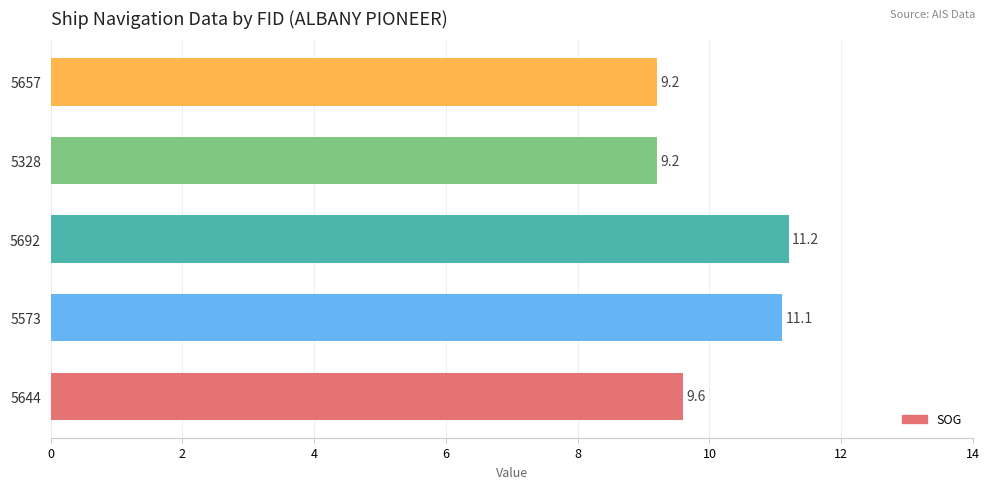

Does the chart contain any negative values?

No